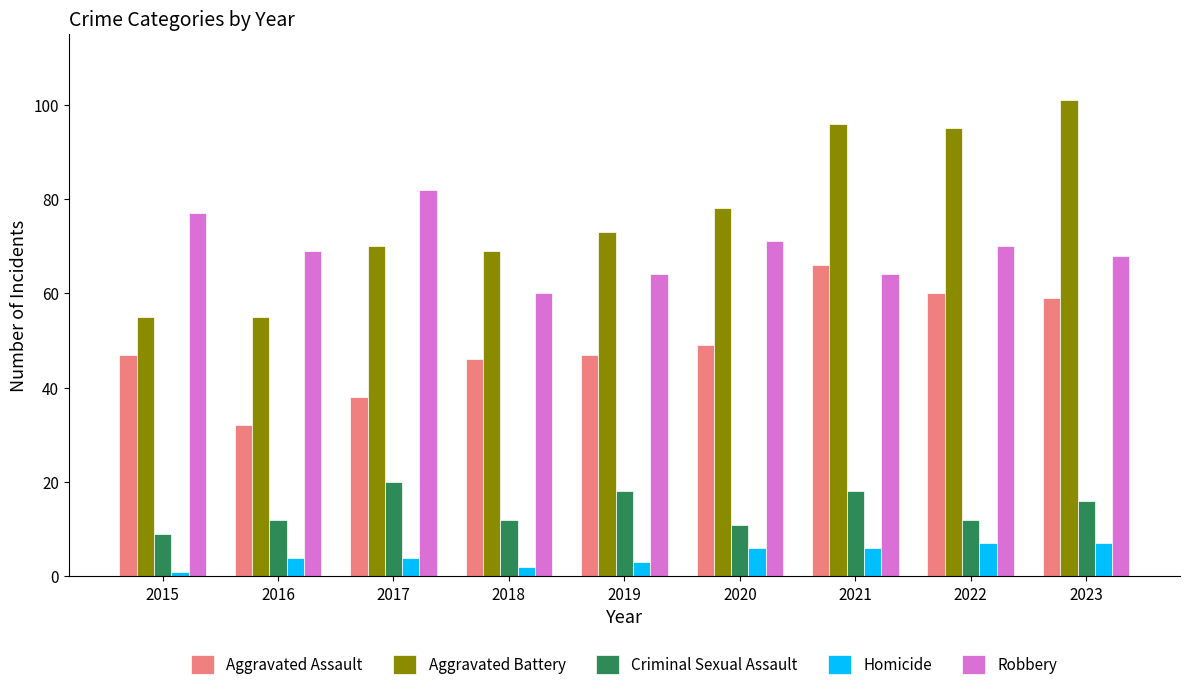

Where does the Robbery series first go above 69?

2015